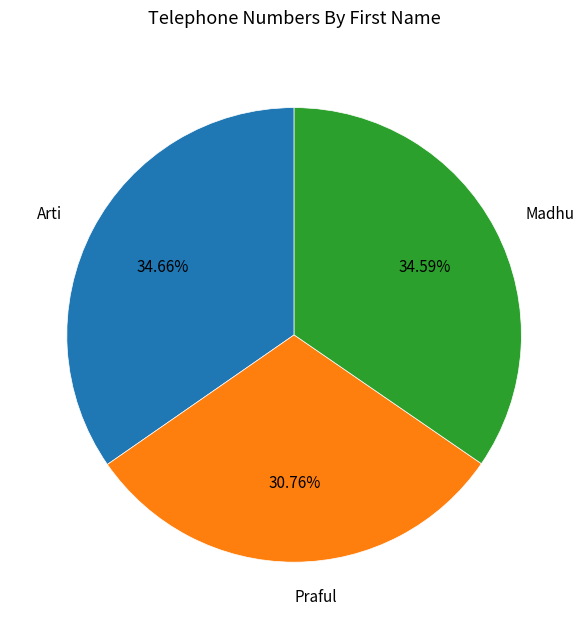

To the nearest percent, what is the difference between the Madhu and Praful slice percentages?

4%